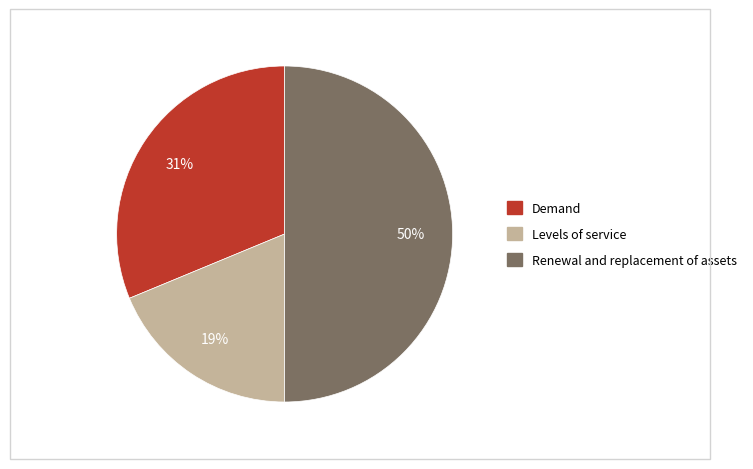

To the nearest percent, what is the average slice percentage?

33%